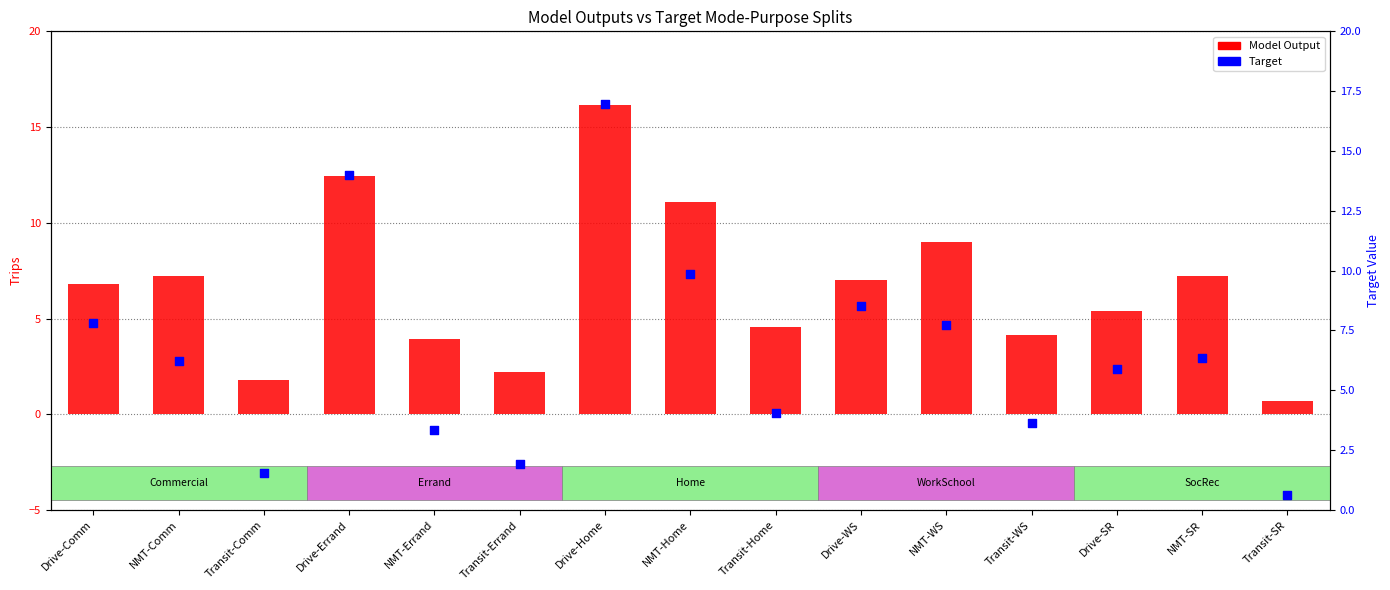

Which series reaches the maximum Y coordinate?

Target